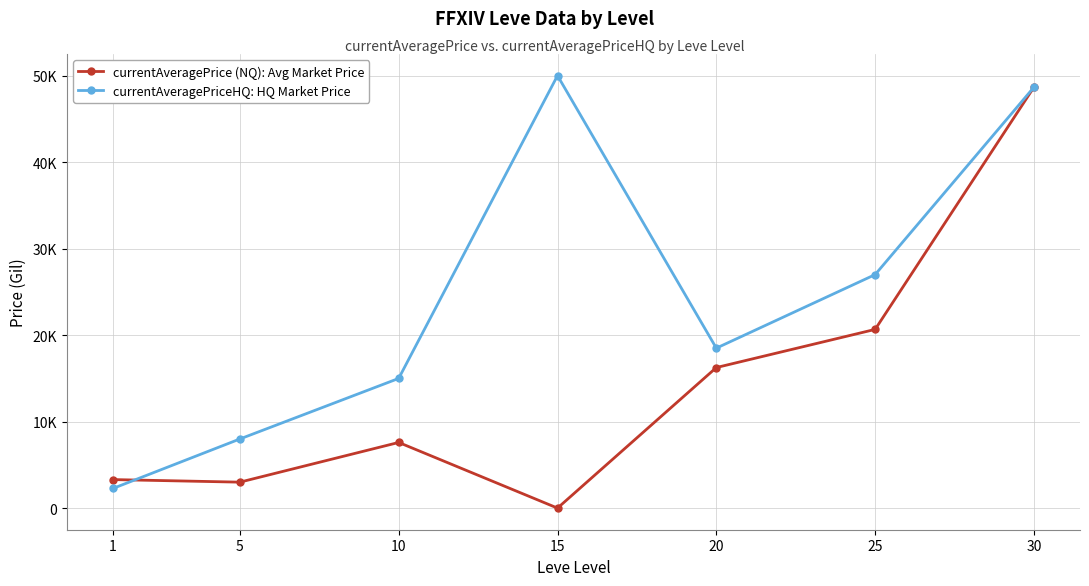

What are all the series names shown in the legend?

currentAveragePrice (NQ): Avg Market Price, currentAveragePriceHQ: HQ Market Price